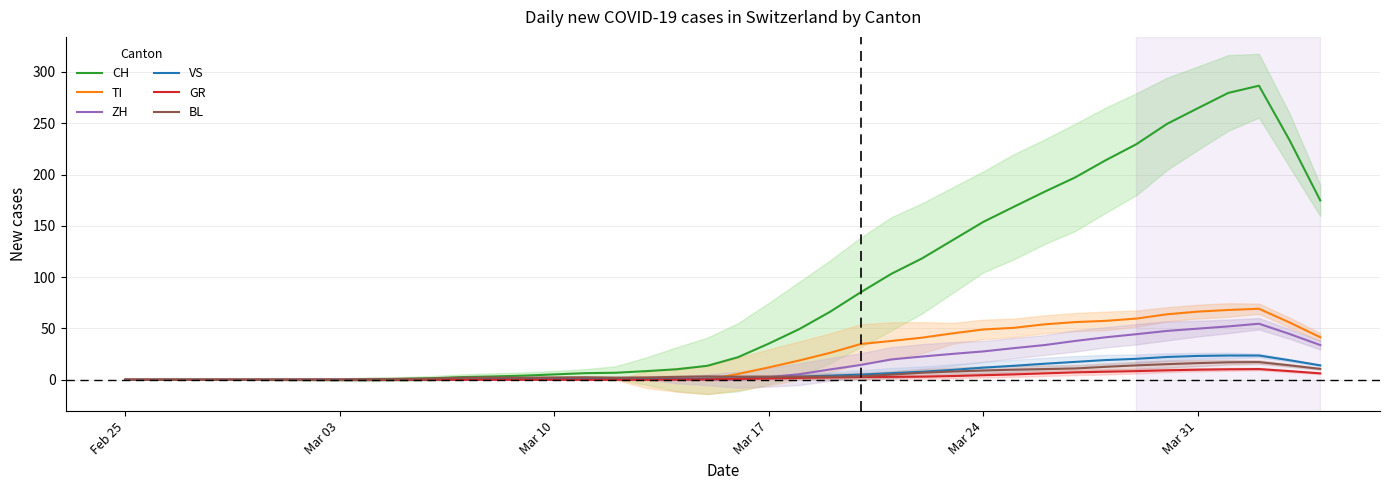

The value of ZH at Mar 24 is 27.6. True or false?

True